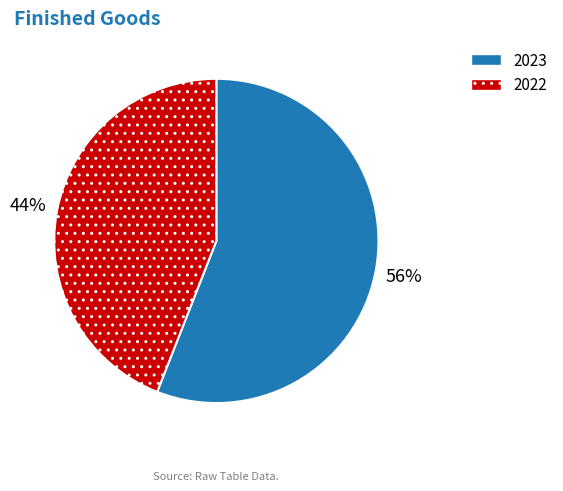

To the nearest percent, what is the combined percentage of 2023 and 2022?

100%